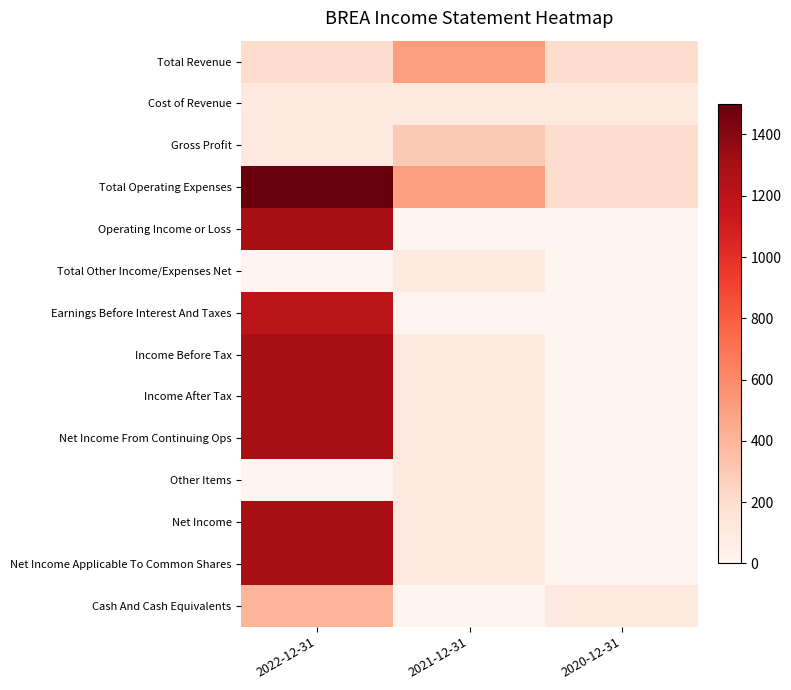

Reading left to right, transcribe all the data shown in this chart.

Total Revenue: 2022-12-31=200	2021-12-31=500	2020-12-31=200
Cost of Revenue: 2022-12-31=100	2021-12-31=100	2020-12-31=100
Gross Profit: 2022-12-31=100	2021-12-31=300	2020-12-31=200
Total Operating Expenses: 2022-12-31=1500	2021-12-31=500	2020-12-31=200
Operating Income or Loss: 2022-12-31=1300	2021-12-31=0	2020-12-31=0
Total Other Income/Expenses Net: 2022-12-31=0	2021-12-31=100	2020-12-31=0
Earnings Before Interest And Taxes: 2022-12-31=1200	2021-12-31=0	2020-12-31=0
Income Before Tax: 2022-12-31=1300	2021-12-31=100	2020-12-31=0
Income After Tax: 2022-12-31=1300	2021-12-31=100	2020-12-31=0
Net Income From Continuing Ops: 2022-12-31=1300	2021-12-31=100	2020-12-31=0
Other Items: 2022-12-31=0	2021-12-31=100	2020-12-31=0
Net Income: 2022-12-31=1300	2021-12-31=100	2020-12-31=0
Net Income Applicable To Common Shares: 2022-12-31=1300	2021-12-31=100	2020-12-31=0
Cash And Cash Equivalents: 2022-12-31=400	2021-12-31=0	2020-12-31=100